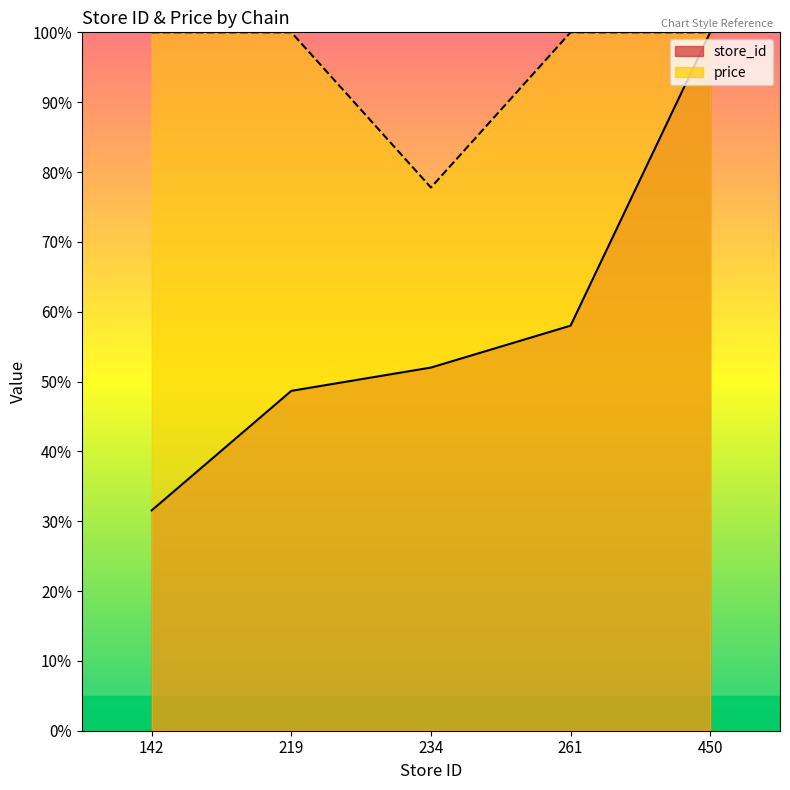

How many interior local valleys does the price series have?

1